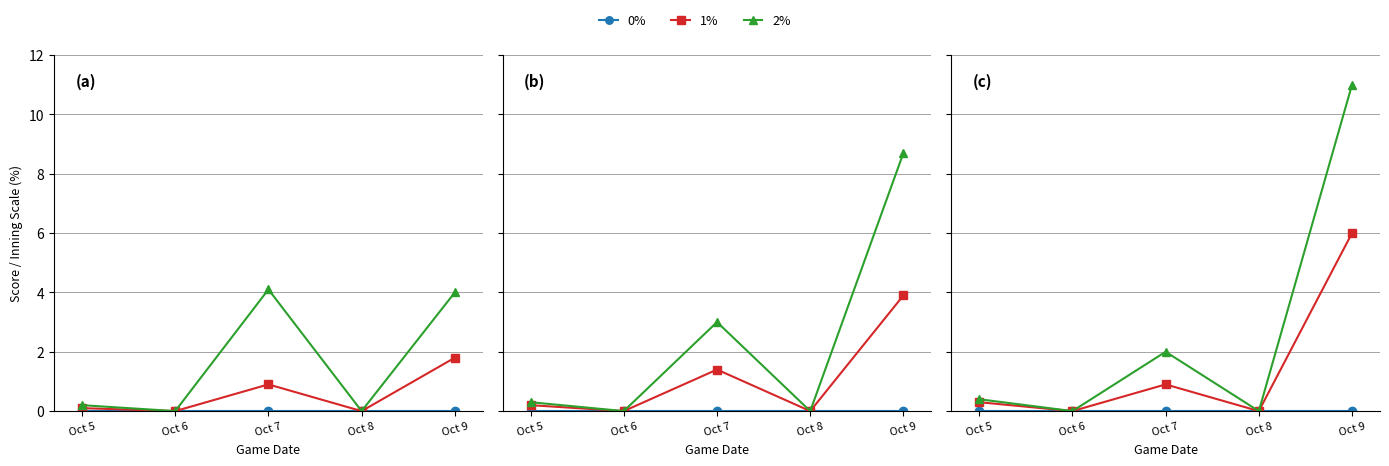

Rank the categories by 1% value from highest to lowest.

Oct 9, Oct 7, Oct 5, Oct 6, Oct 8